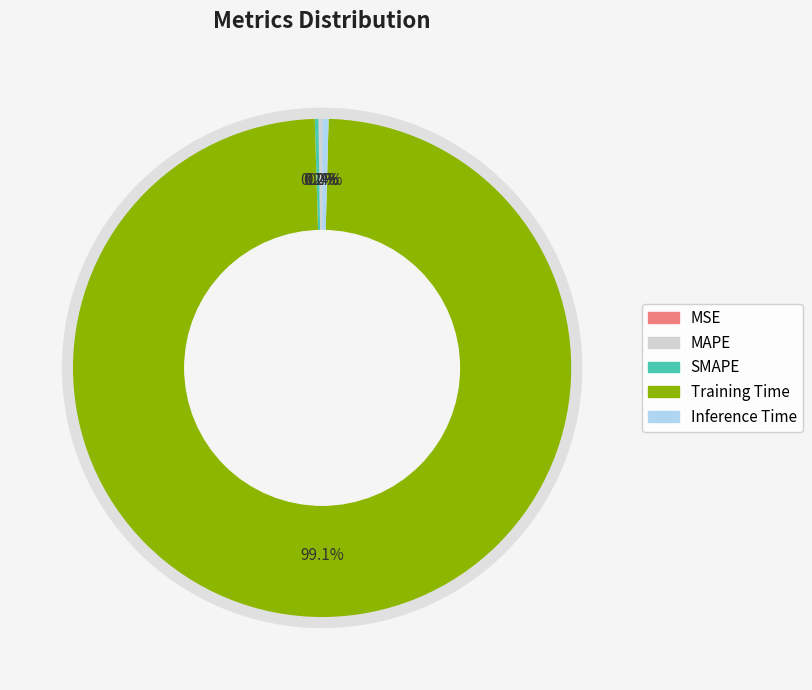

Which slice is the largest?

Training Time